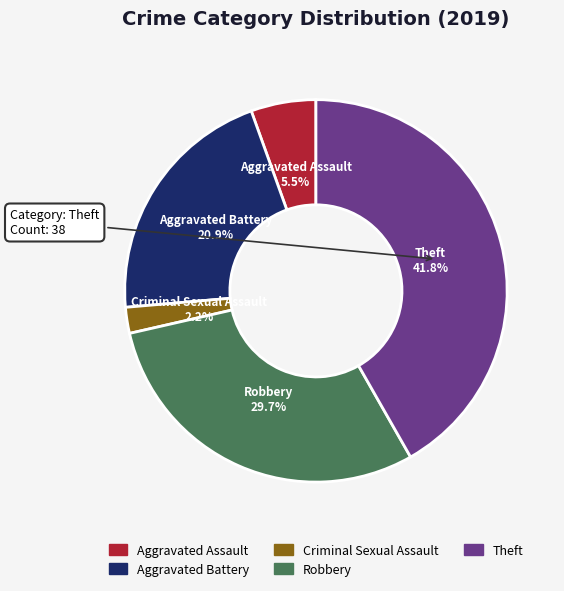

To the nearest percent, what is the difference between the Theft and Aggravated Battery slice percentages?

21%